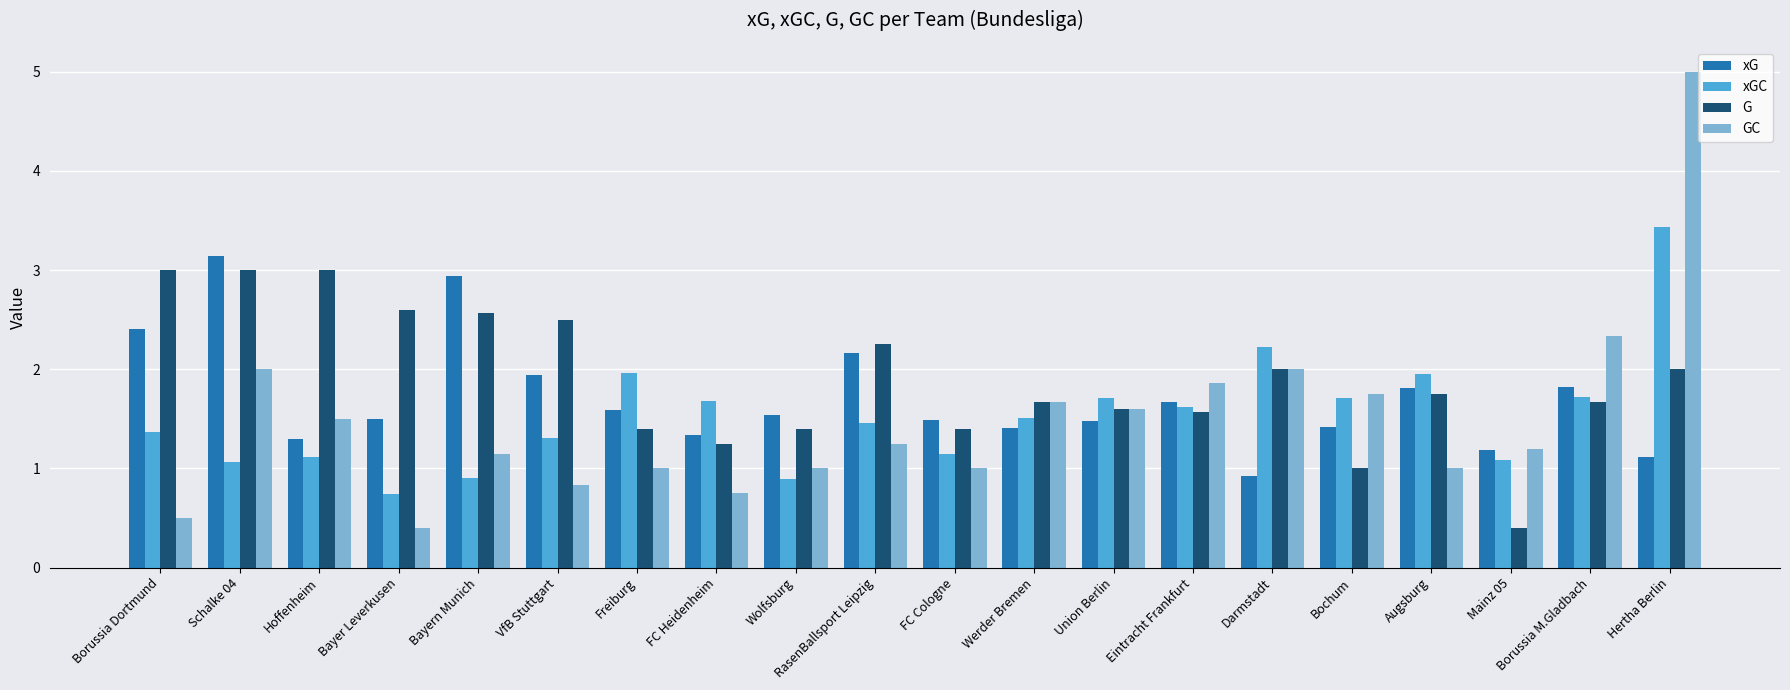

The value of G at Werder Bremen is 0.4. True or false?

False